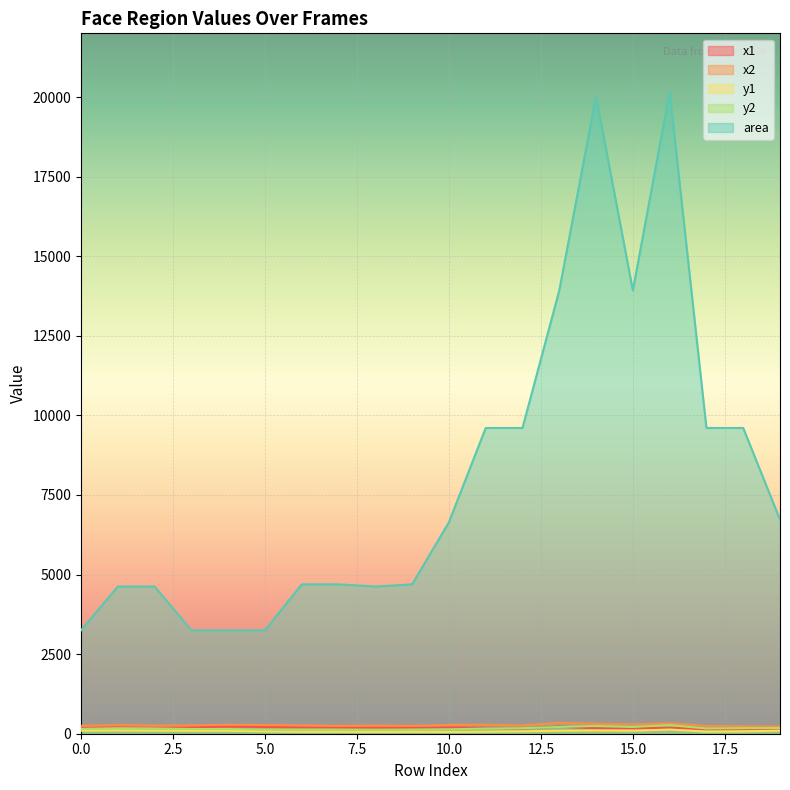

How many lines are shown in the chart?

5